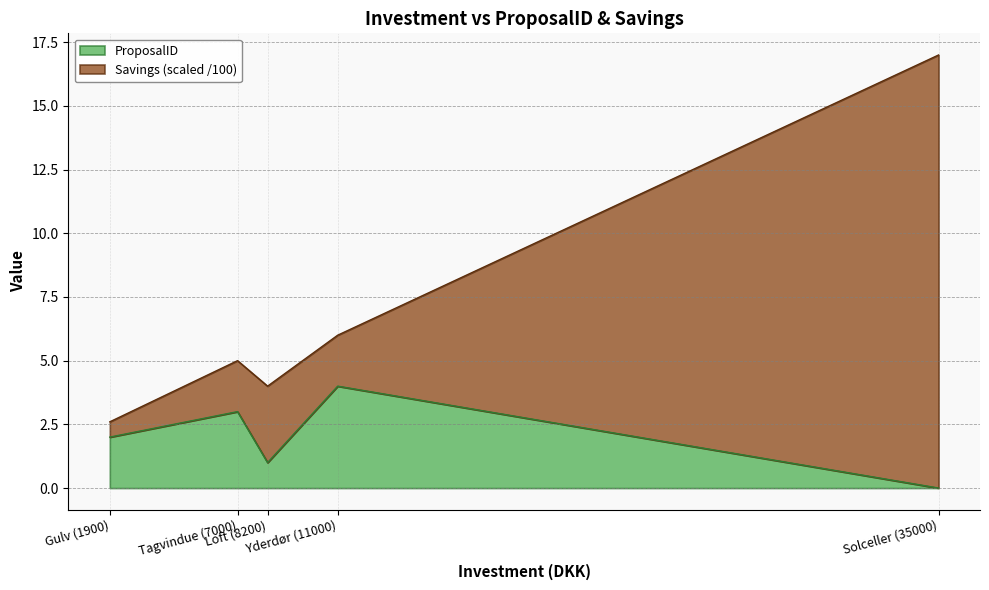

True or false: ProposalID and Savings cross at least once.

False